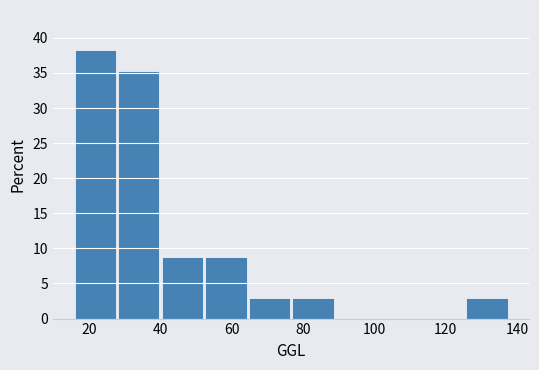

Reading left to right, list every bar in this chart as the range it spans on the x-axis followed by its height. Neither the bar edges nor the heights are printed on the chart, so give them approximately, as read against the axes.

16.0 to 28.2: 38.0
28.2 to 40.4: 35.5
40.4 to 52.6: 9.0
52.6 to 64.8: 9.0
64.8 to 77.0: 3.0
77.0 to 89.2: 3.0
89.2 to 101.4: 0
101.4 to 113.6: 0
113.6 to 125.8: 0
125.8 to 138.0: 3.0